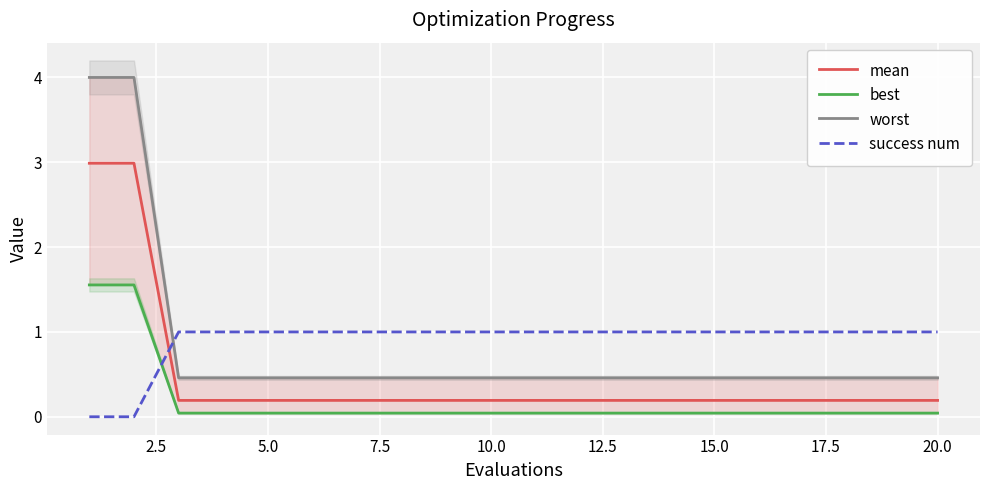

The success num series shows 0.7 at 5.0. True or false?

False